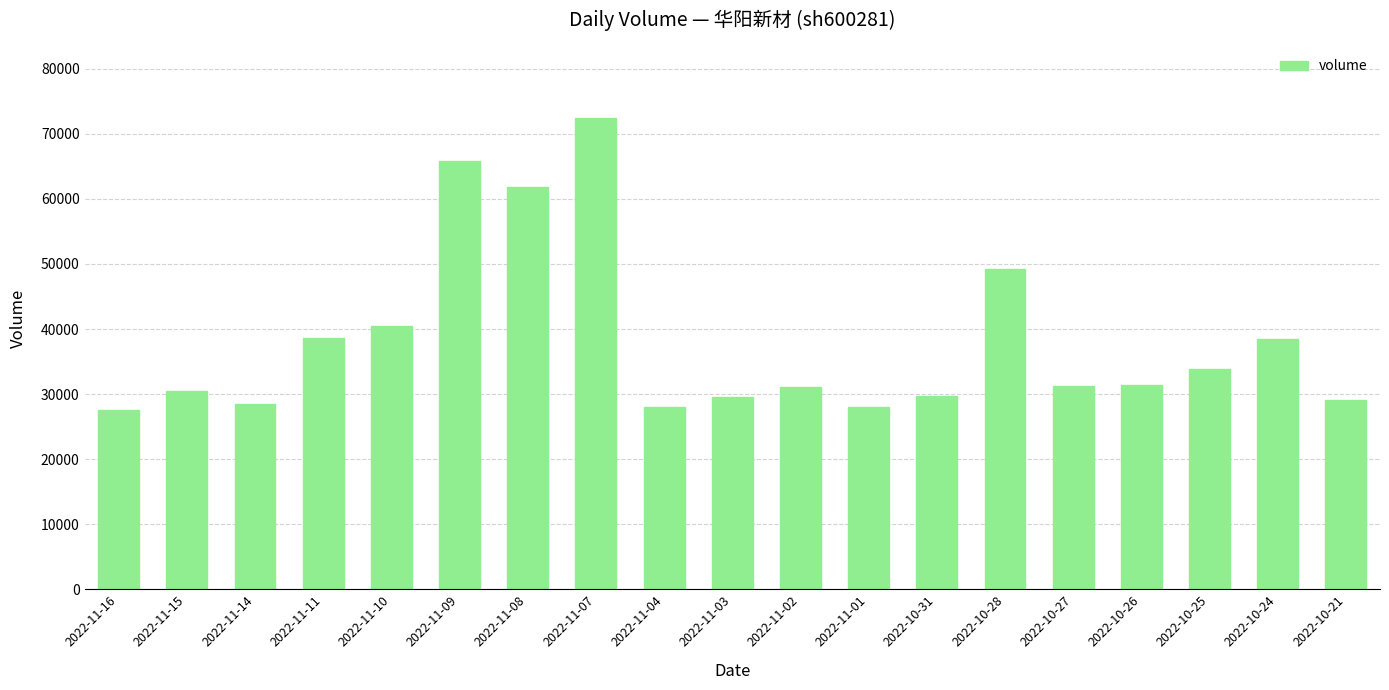

Does the chart contain stacked bars?

No